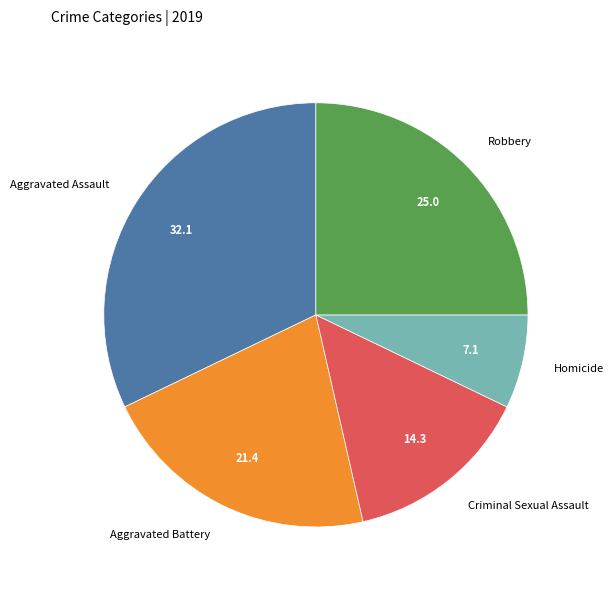

Is there a majority slice in this chart?

No